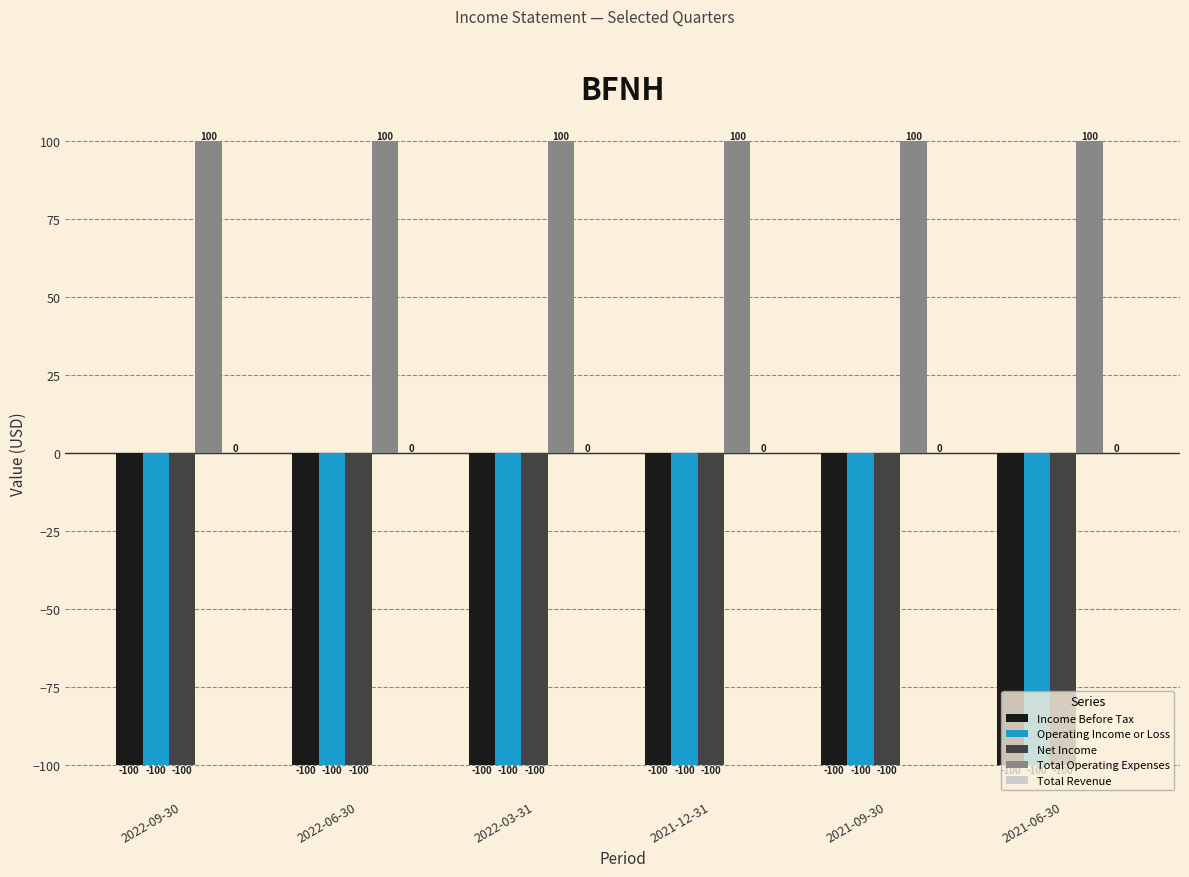

What is the total value across all series at 2022-09-30?

-200